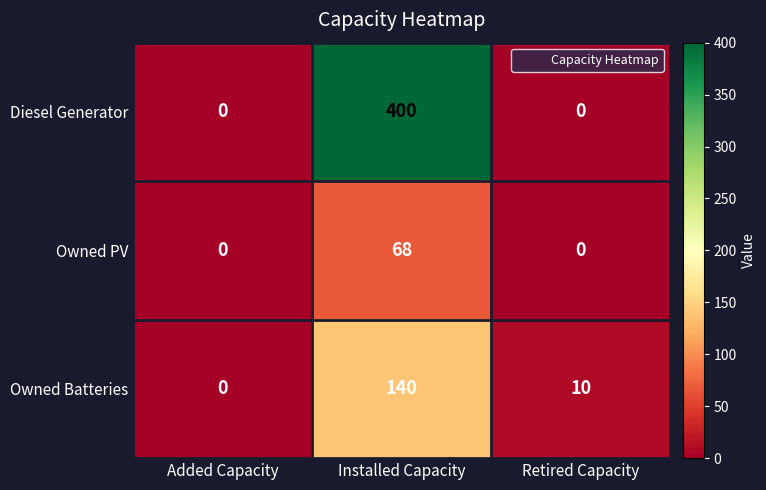

At how many categories does at least one series exceed 45?

1